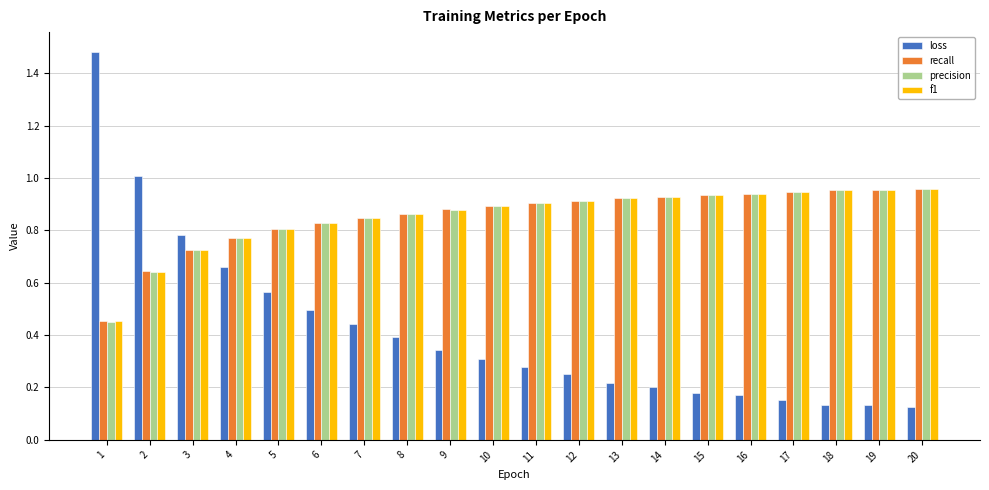

Between 4 and 19, which series saw the biggest shift?

loss